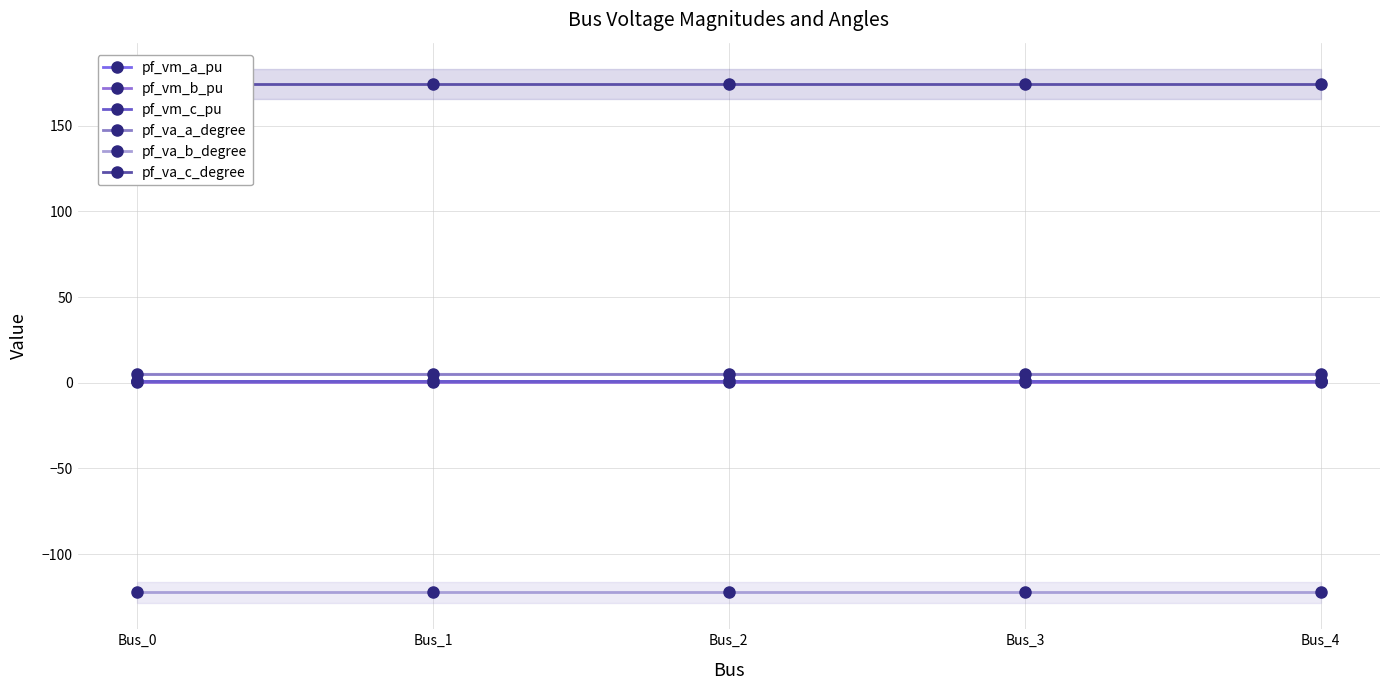

What is the average value of the pf_va_c_degree series?

174.2